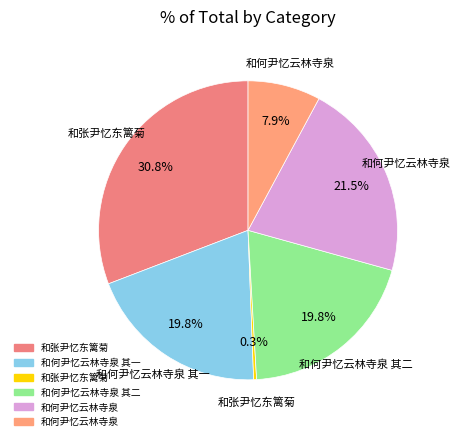

Rank the categories by value from highest to lowest.

和张尹忆东篱菊, 和何尹忆云林寺泉, 和何尹忆云林寺泉 其二, 和何尹忆云林寺泉 其一, 和何尹忆云林寺泉, 和张尹忆东篱菊